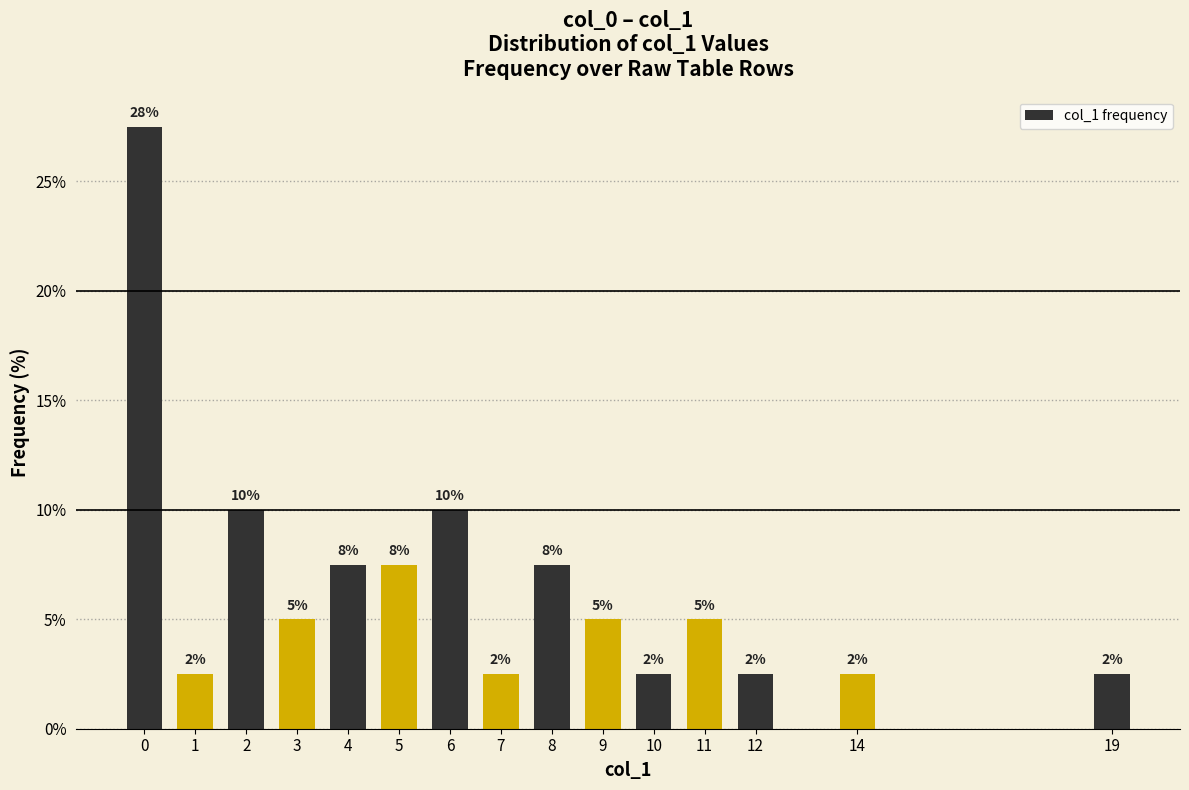

Does the chart contain any negative values?

No